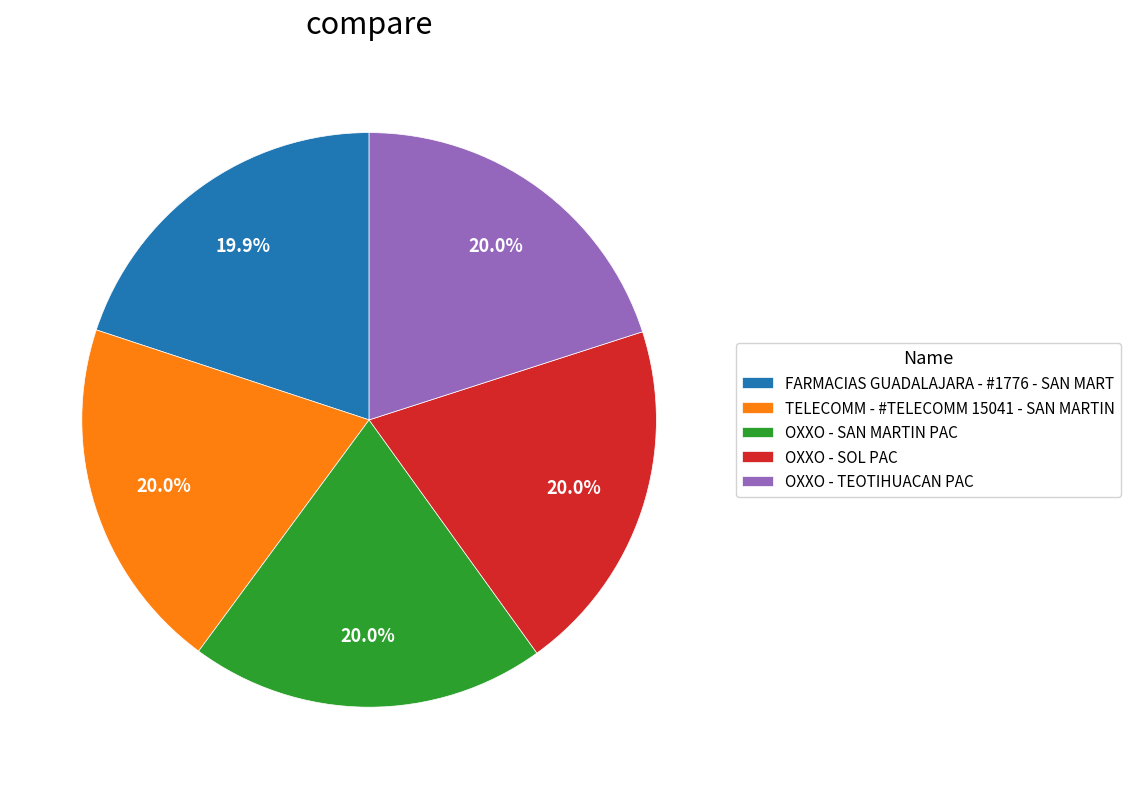

Approximately how many times larger is the value at OXXO - TEOTIHUACAN PAC compared to OXXO - SOL PAC?

1.0